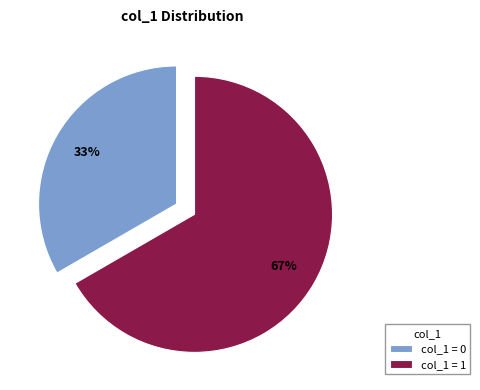

True or false: col_1 = 1 accounts for 53% of the total.

False